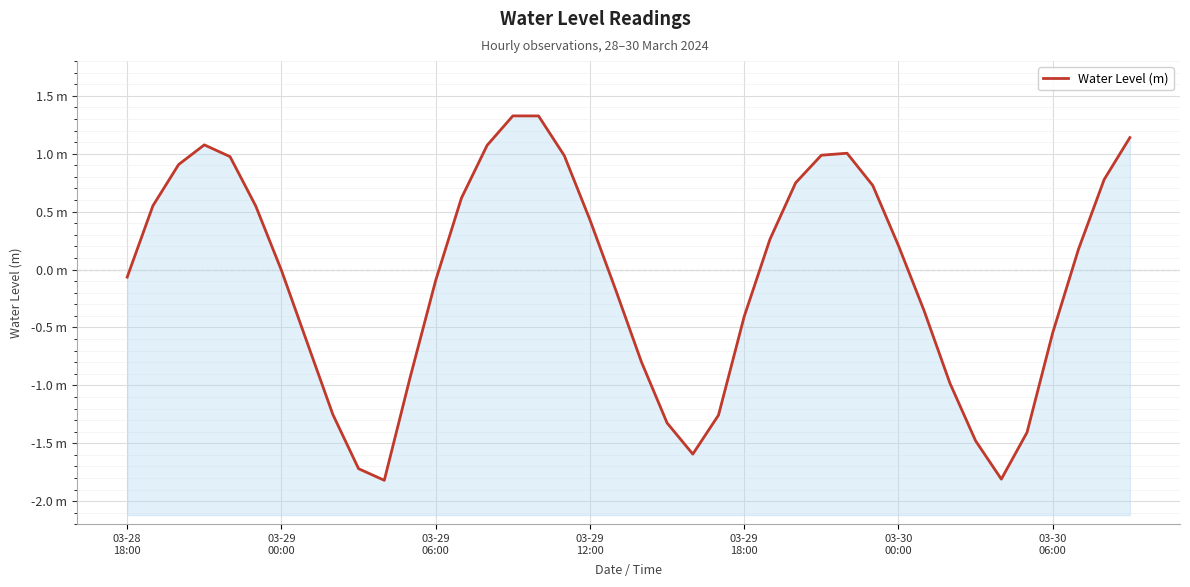

What is the sum of the values at 26 and 12?

0.7